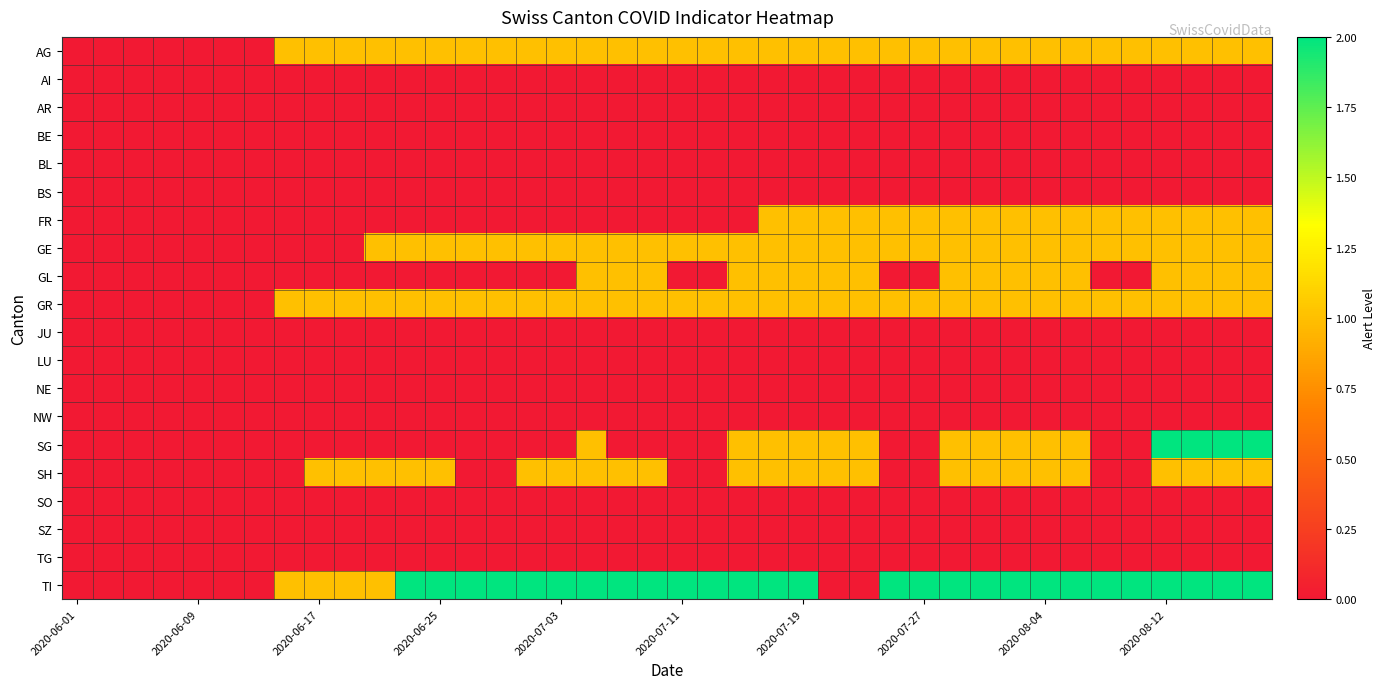

Reading left to right, extract all data points from this chart.

AG: 0	0	0	0	0	0	0	1	1	1	1	1	1	1	1	1	1	1	1	1	1	1	1	1	1	1	1	1	1	1	1	1	1	1	1	1	1	1	1	1
AI: 0	0	0	0	0	0	0	0	0	0	0	0	0	0	0	0	0	0	0	0	0	0	0	0	0	0	0	0	0	0	0	0	0	0	0	0	0	0	0	0
AR: 0	0	0	0	0	0	0	0	0	0	0	0	0	0	0	0	0	0	0	0	0	0	0	0	0	0	0	0	0	0	0	0	0	0	0	0	0	0	0	0
BE: 0	0	0	0	0	0	0	0	0	0	0	0	0	0	0	0	0	0	0	0	0	0	0	0	0	0	0	0	0	0	0	0	0	0	0	0	0	0	0	0
BL: 0	0	0	0	0	0	0	0	0	0	0	0	0	0	0	0	0	0	0	0	0	0	0	0	0	0	0	0	0	0	0	0	0	0	0	0	0	0	0	0
BS: 0	0	0	0	0	0	0	0	0	0	0	0	0	0	0	0	0	0	0	0	0	0	0	0	0	0	0	0	0	0	0	0	0	0	0	0	0	0	0	0
FR: 0	0	0	0	0	0	0	0	0	0	0	0	0	0	0	0	0	0	0	0	0	0	0	1	1	1	1	1	1	1	1	1	1	1	1	1	1	1	1	1
GE: 0	0	0	0	0	0	0	0	0	0	1	1	1	1	1	1	1	1	1	1	1	1	1	1	1	1	1	1	1	1	1	1	1	1	1	1	1	1	1	1
GL: 0	0	0	0	0	0	0	0	0	0	0	0	0	0	0	0	0	1	1	1	0	0	1	1	1	1	1	0	0	1	1	1	1	1	0	0	1	1	1	1
GR: 0	0	0	0	0	0	0	1	1	1	1	1	1	1	1	1	1	1	1	1	1	1	1	1	1	1	1	1	1	1	1	1	1	1	1	1	1	1	1	1
JU: 0	0	0	0	0	0	0	0	0	0	0	0	0	0	0	0	0	0	0	0	0	0	0	0	0	0	0	0	0	0	0	0	0	0	0	0	0	0	0	0
LU: 0	0	0	0	0	0	0	0	0	0	0	0	0	0	0	0	0	0	0	0	0	0	0	0	0	0	0	0	0	0	0	0	0	0	0	0	0	0	0	0
NE: 0	0	0	0	0	0	0	0	0	0	0	0	0	0	0	0	0	0	0	0	0	0	0	0	0	0	0	0	0	0	0	0	0	0	0	0	0	0	0	0
NW: 0	0	0	0	0	0	0	0	0	0	0	0	0	0	0	0	0	0	0	0	0	0	0	0	0	0	0	0	0	0	0	0	0	0	0	0	0	0	0	0
SG: 0	0	0	0	0	0	0	0	0	0	0	0	0	0	0	0	0	1	0	0	0	0	1	1	1	1	1	0	0	1	1	1	1	1	0	0	2	2	2	2
SH: 0	0	0	0	0	0	0	0	1	1	1	1	1	0	0	1	1	1	1	1	0	0	1	1	1	1	1	0	0	1	1	1	1	1	0	0	1	1	1	1
SO: 0	0	0	0	0	0	0	0	0	0	0	0	0	0	0	0	0	0	0	0	0	0	0	0	0	0	0	0	0	0	0	0	0	0	0	0	0	0	0	0
SZ: 0	0	0	0	0	0	0	0	0	0	0	0	0	0	0	0	0	0	0	0	0	0	0	0	0	0	0	0	0	0	0	0	0	0	0	0	0	0	0	0
TG: 0	0	0	0	0	0	0	0	0	0	0	0	0	0	0	0	0	0	0	0	0	0	0	0	0	0	0	0	0	0	0	0	0	0	0	0	0	0	0	0
TI: 0	0	0	0	0	0	0	1	1	1	1	2	2	2	2	2	2	2	2	2	2	2	2	2	2	0	0	2	2	2	2	2	2	2	2	2	2	2	2	2